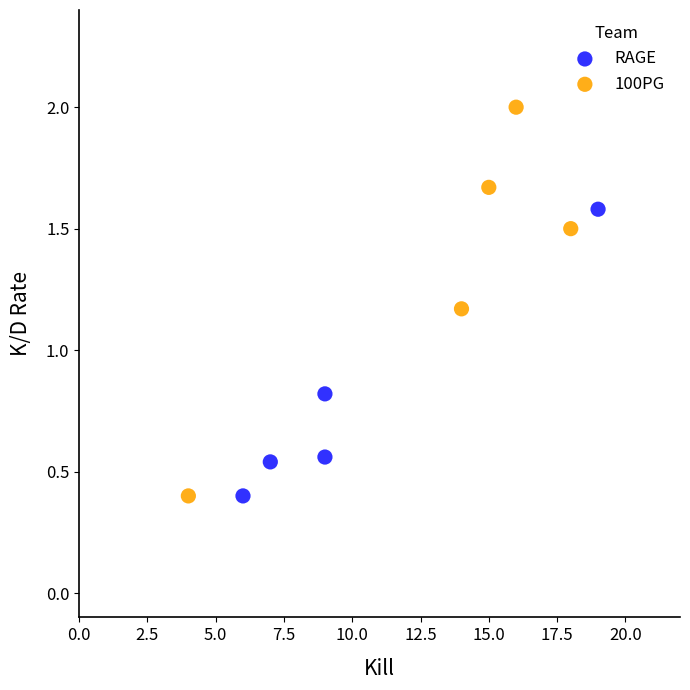

Which series contains the highest Y value?

100PG